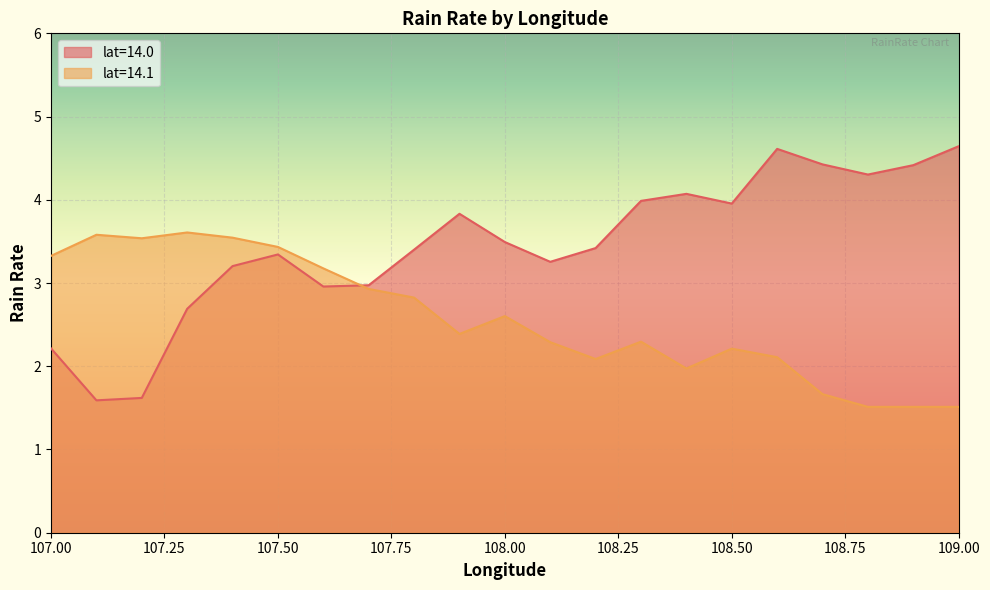

Rank the series by their maximum value, from highest to lowest.

lat=14.0, lat=14.1